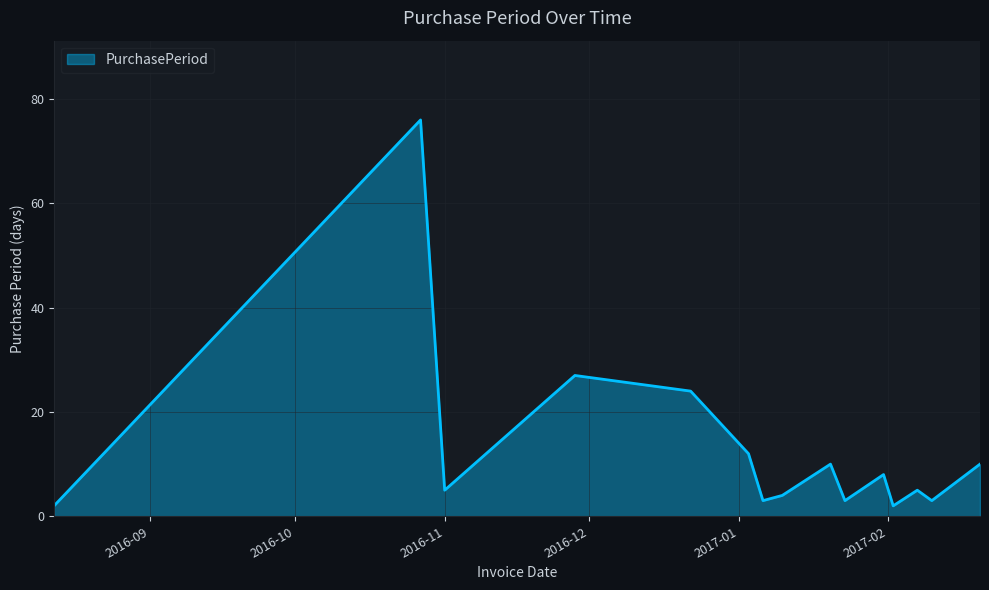

What is the maximum value shown in the chart?

76